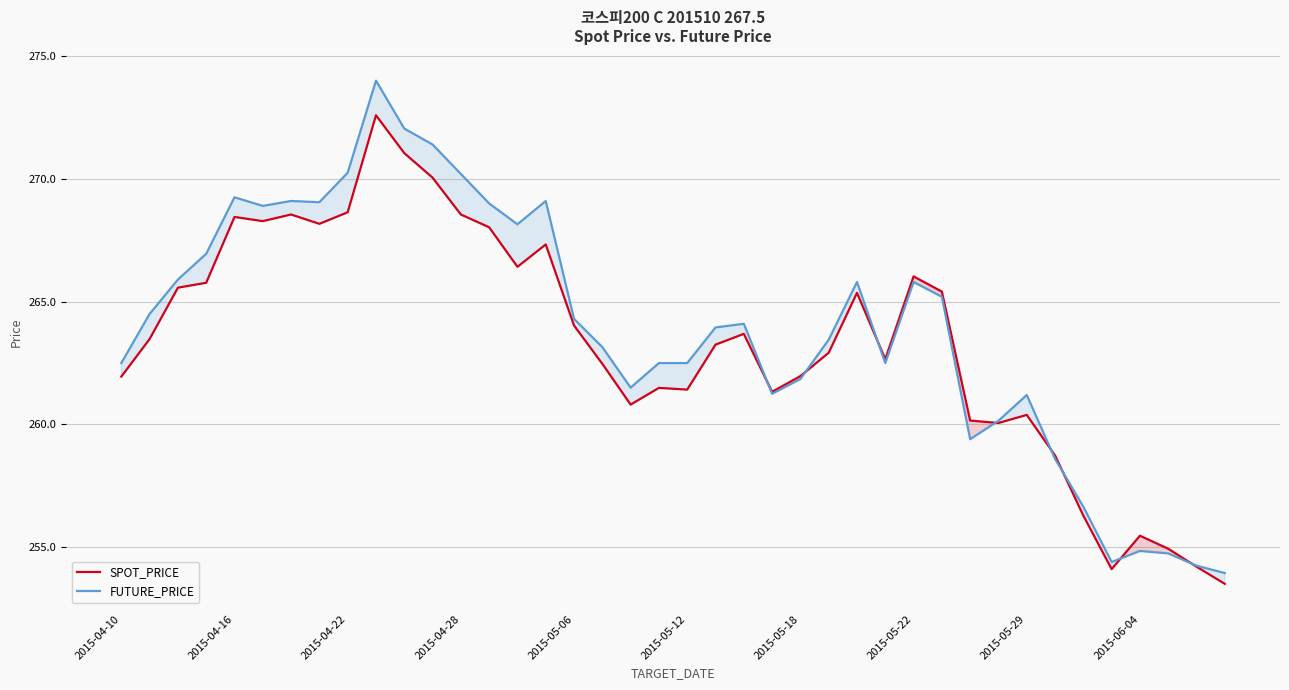

What is the total value across all series at 2015-05-29?

521.6